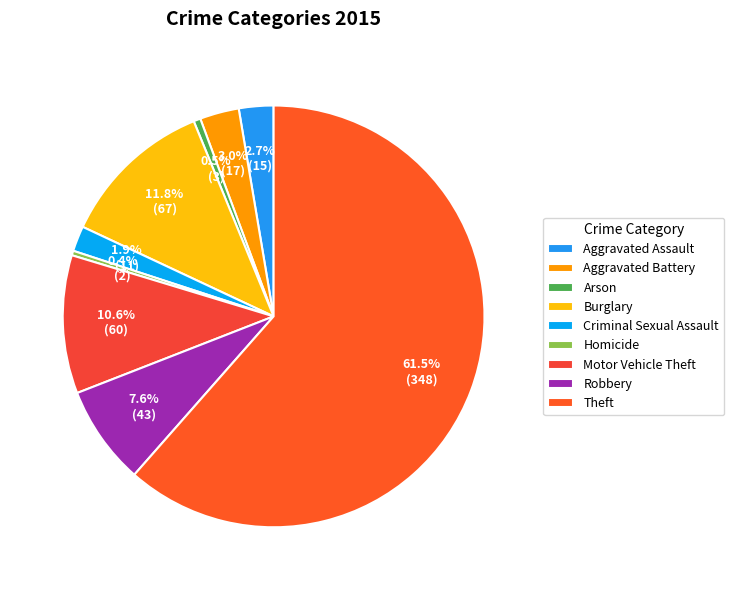

What is the change in value from Burglary to Robbery?

-24